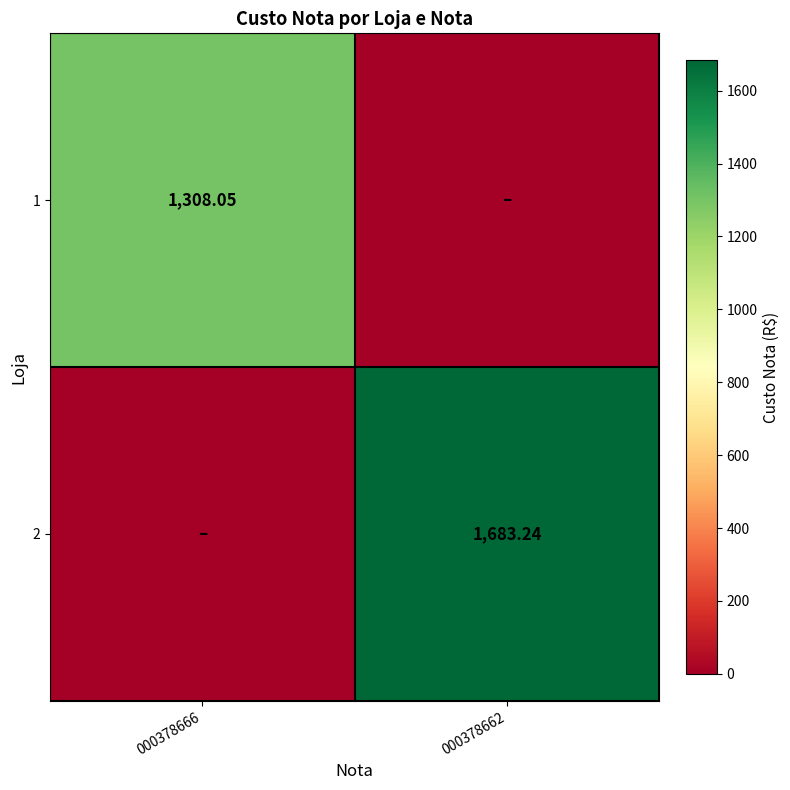

What is the average value of the 1 series?

654.0